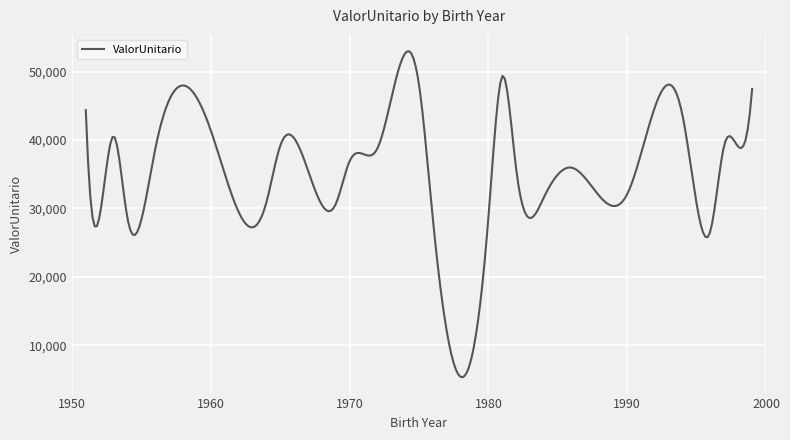

What is the average value?

35142.7